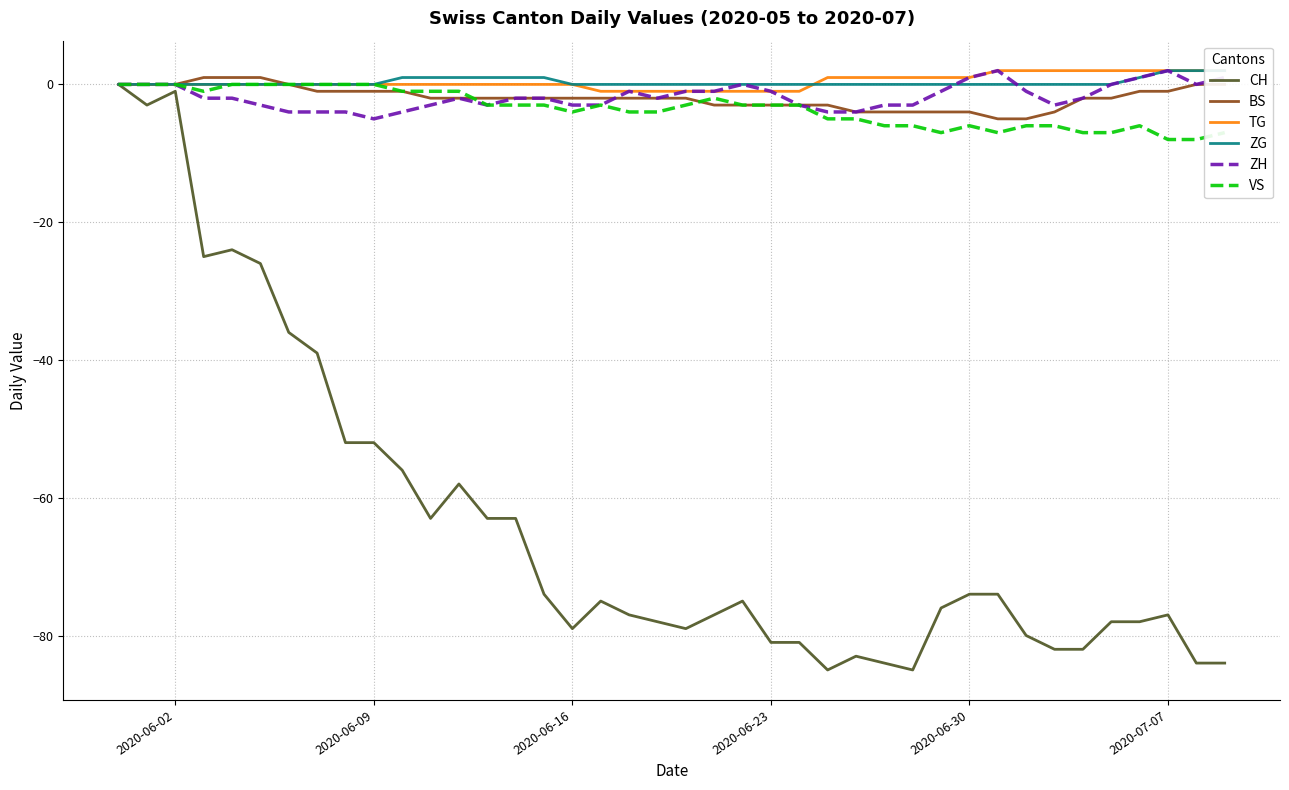

How many categories are shown in the chart?

40